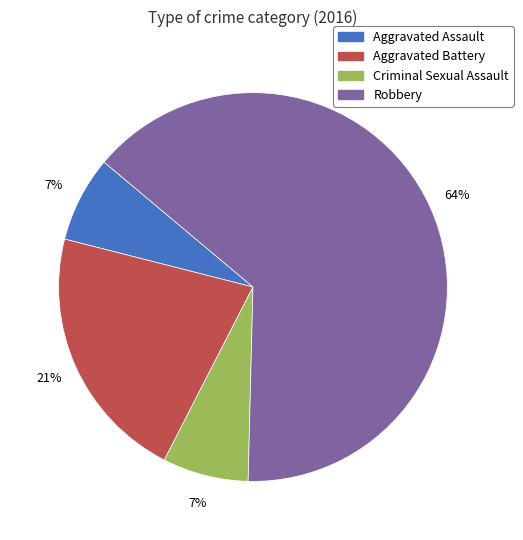

Is the sum of Aggravated Battery and Criminal Sexual Assault greater than half?

No